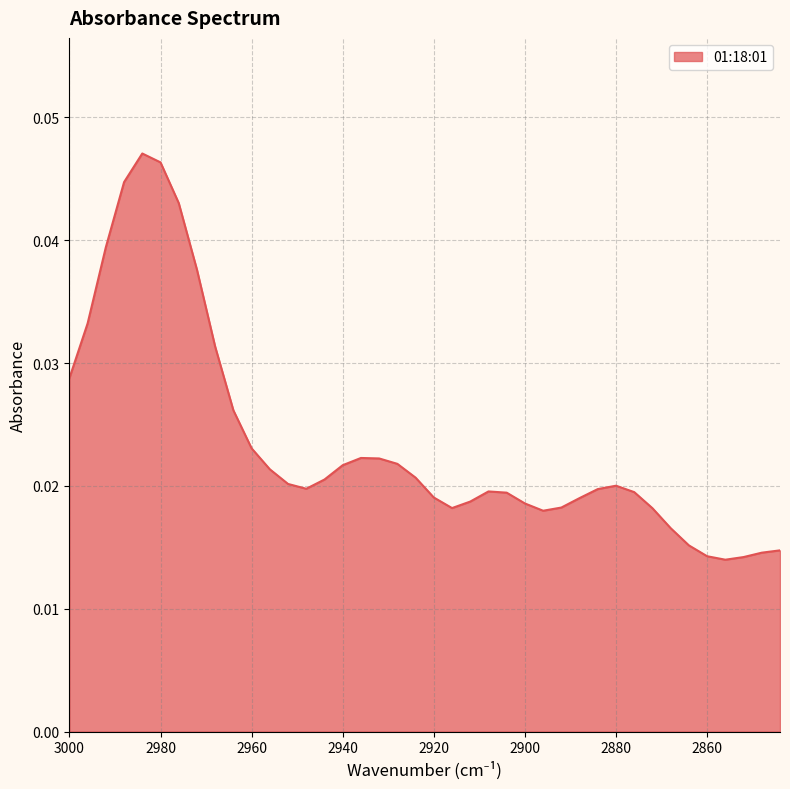

Where is the first local minimum?

2948